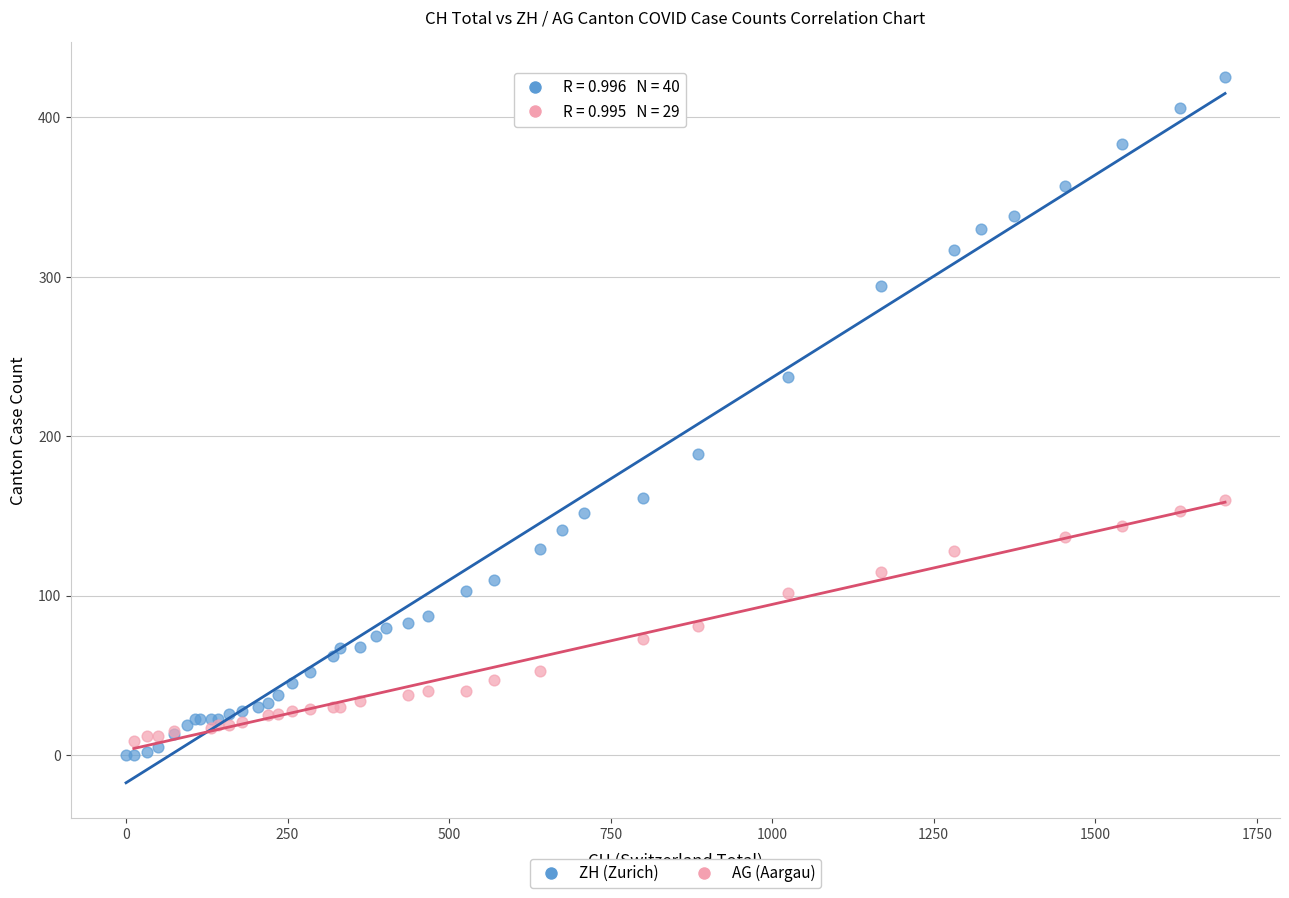

Which series reaches the maximum Y coordinate?

ZH (Zurich)